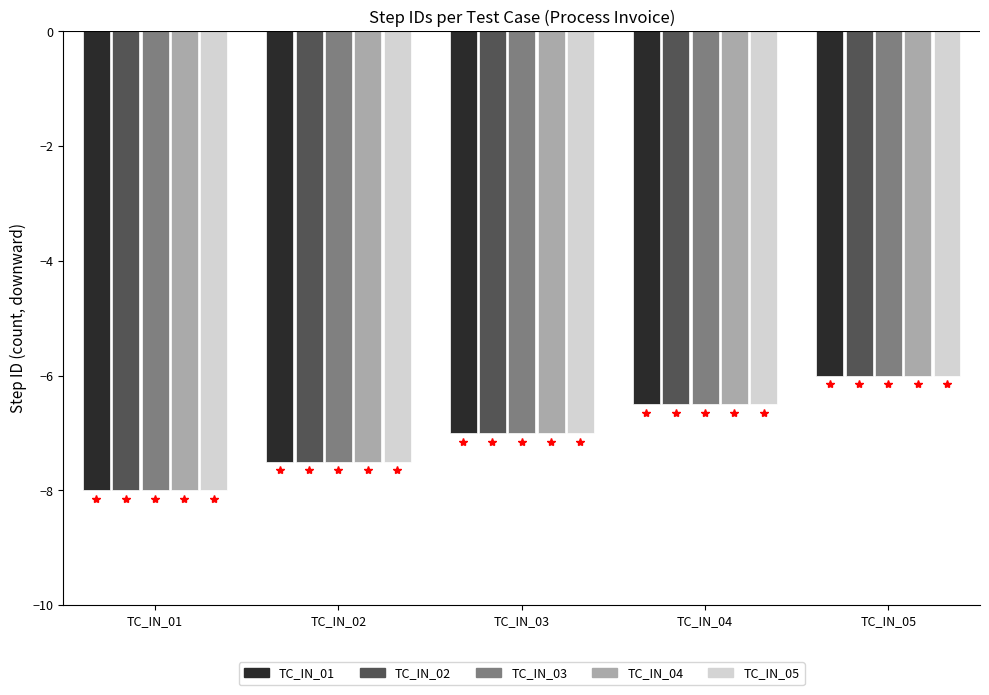

Reading right to left, list all the values displayed in this chart.

TC_IN_01: TC_IN_05=-6.0	TC_IN_04=-6.5	TC_IN_03=-7.0	TC_IN_02=-7.5	TC_IN_01=-8.0
TC_IN_02: TC_IN_05=-6.0	TC_IN_04=-6.5	TC_IN_03=-7.0	TC_IN_02=-7.5	TC_IN_01=-8.0
TC_IN_03: TC_IN_05=-6.0	TC_IN_04=-6.5	TC_IN_03=-7.0	TC_IN_02=-7.5	TC_IN_01=-8.0
TC_IN_04: TC_IN_05=-6.0	TC_IN_04=-6.5	TC_IN_03=-7.0	TC_IN_02=-7.5	TC_IN_01=-8.0
TC_IN_05: TC_IN_05=-6.0	TC_IN_04=-6.5	TC_IN_03=-7.0	TC_IN_02=-7.5	TC_IN_01=-8.0